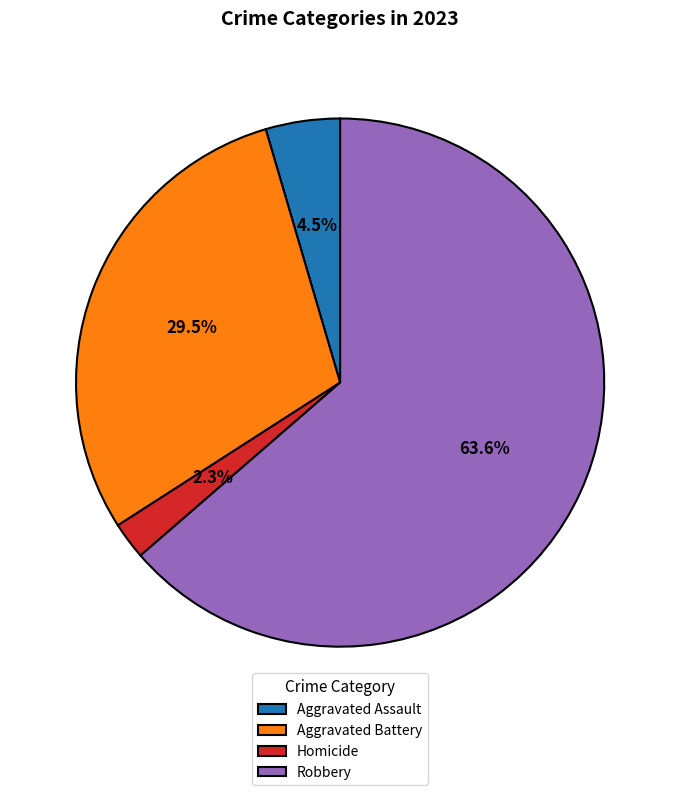

How many segments does this pie chart have?

4